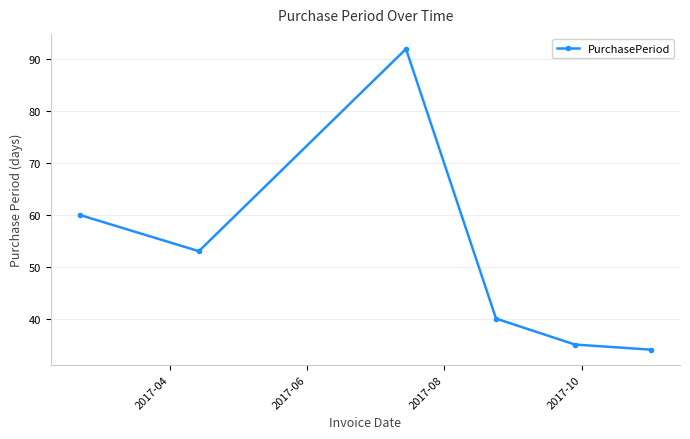

How many series are shown in this chart?

1